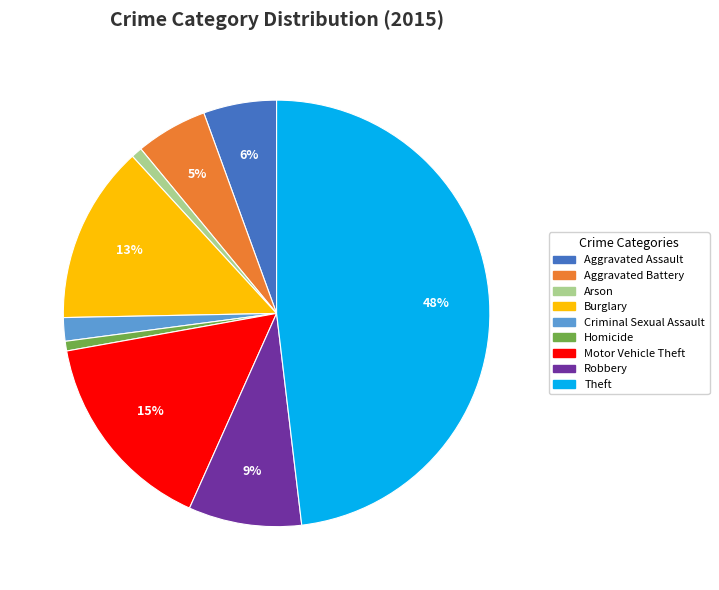

Combined, do Criminal Sexual Assault and Arson account for over 50%?

No